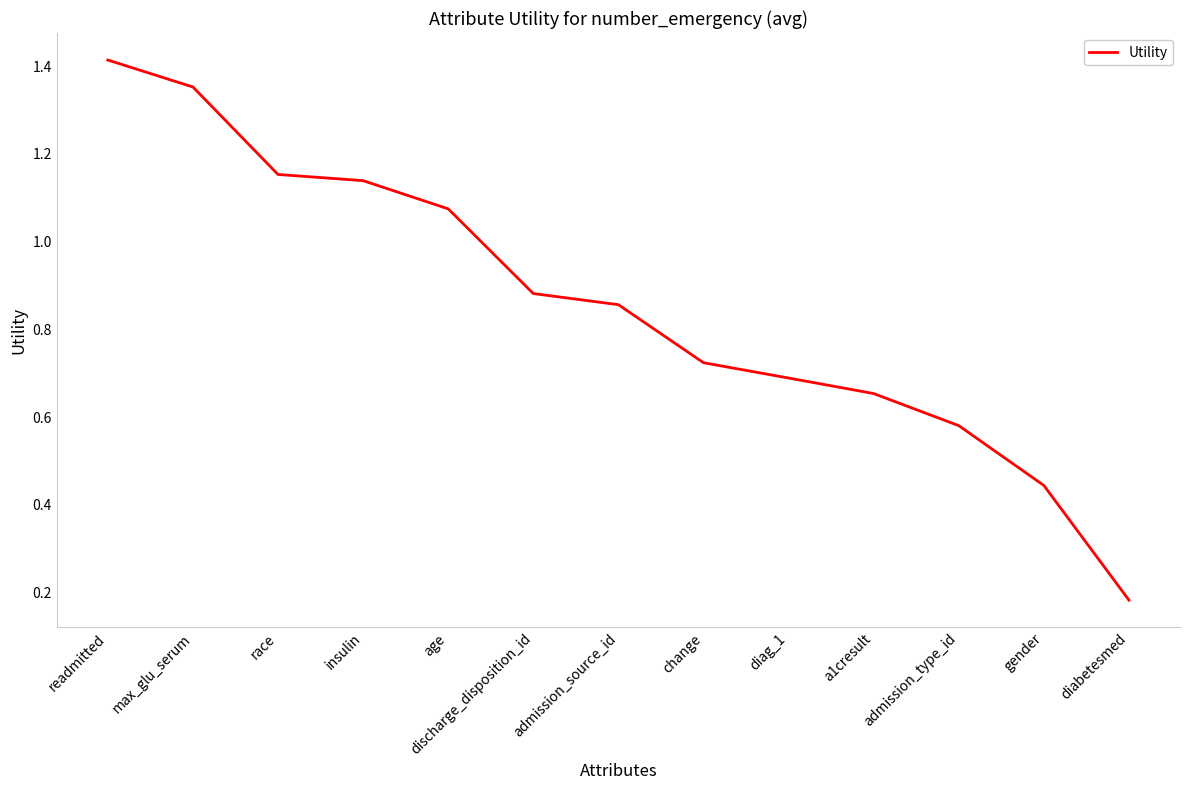

What position from the right is max_glu_serum?

12